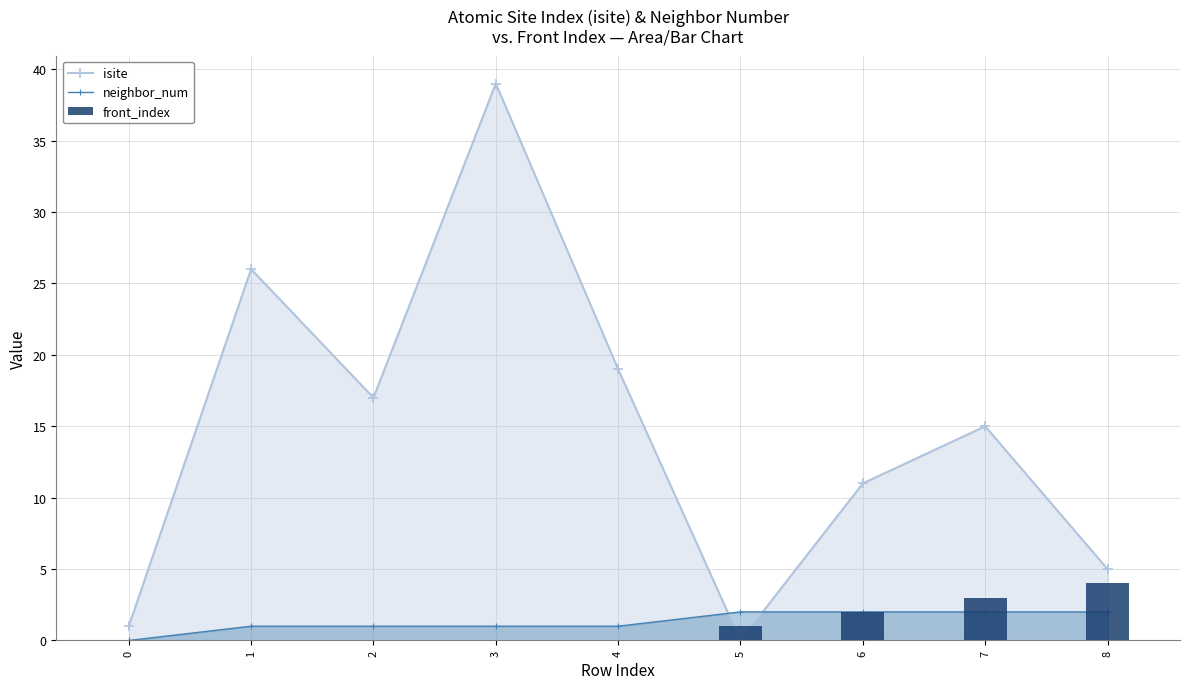

Which series has the largest range (max minus min)?

isite